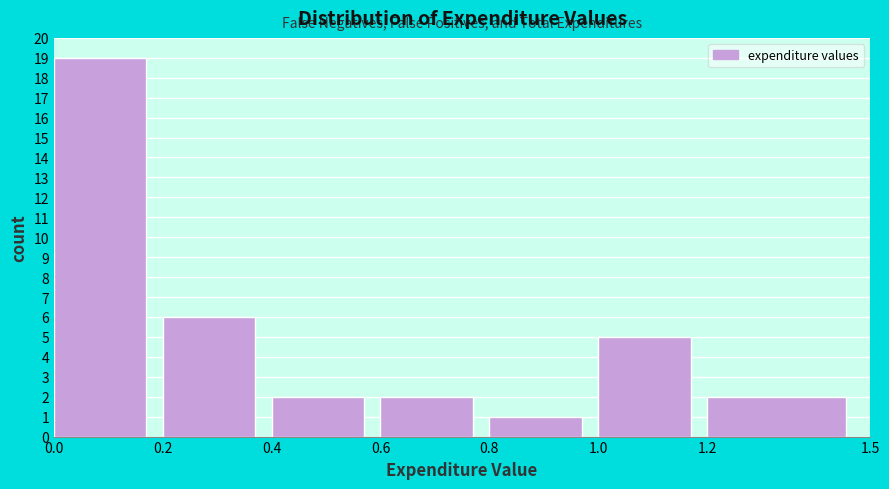

Which range on the x-axis has the tallest bar?

0.0 to 0.2